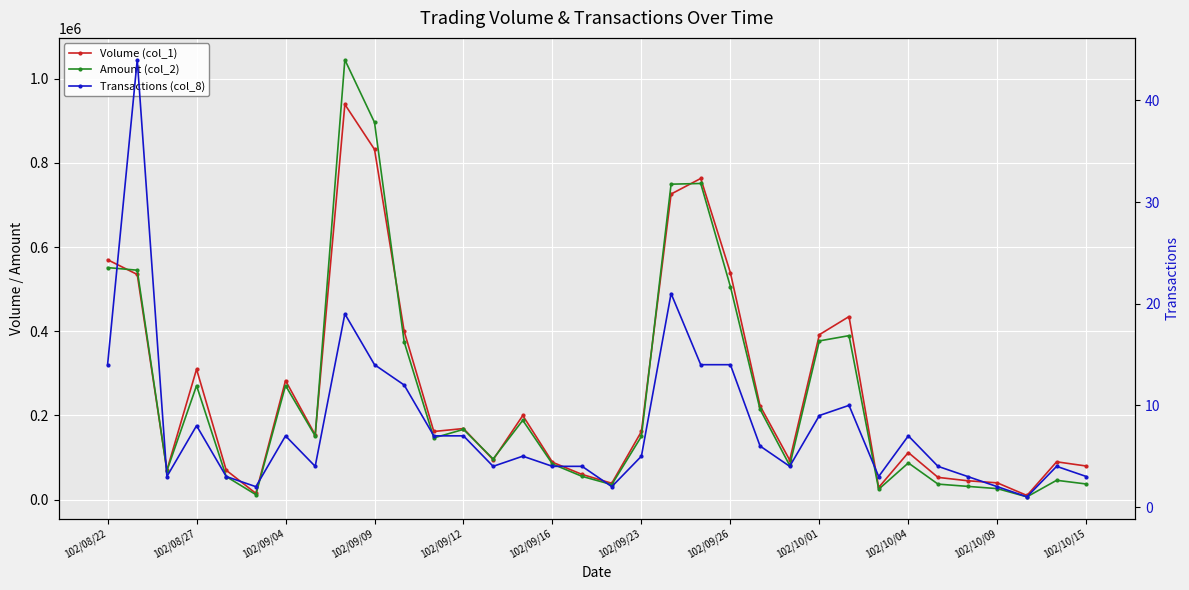

What is the label of the 17th point from the right?

17